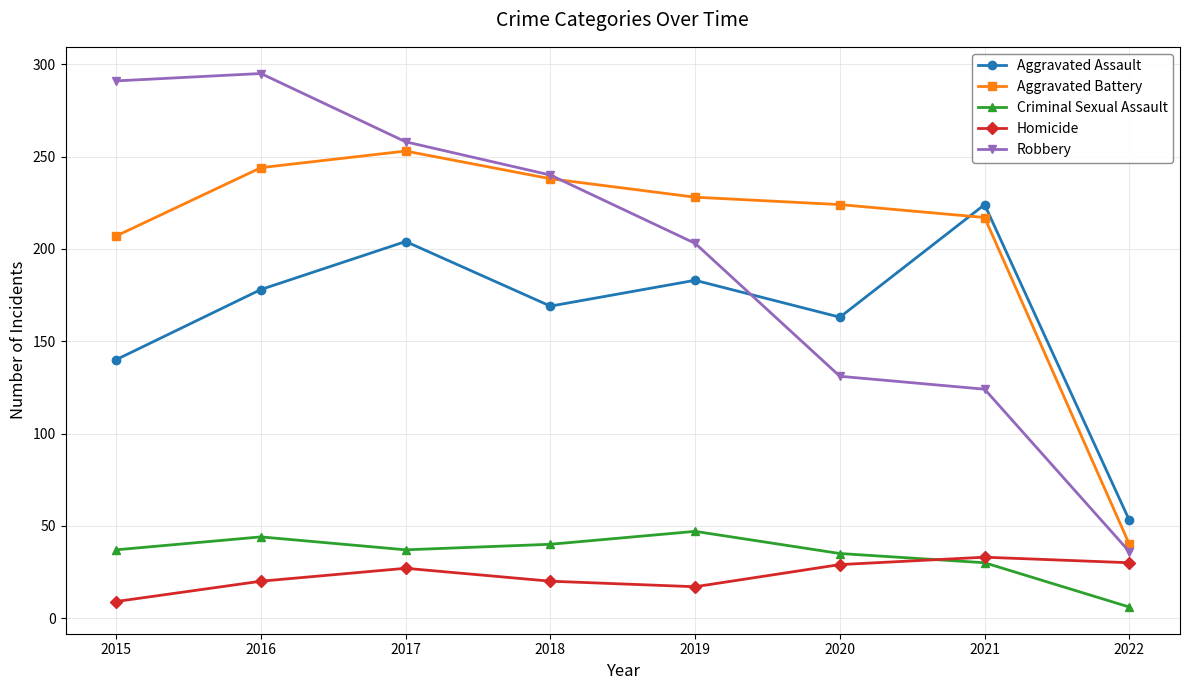

Rank the series at 2019 from highest to lowest value.

Aggravated Battery, Robbery, Aggravated Assault, Criminal Sexual Assault, Homicide